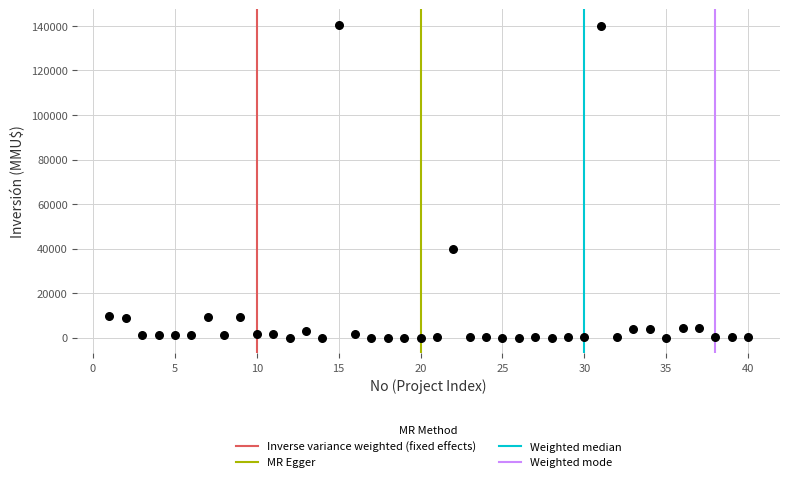

What is the range of X values (max minus min)?

39